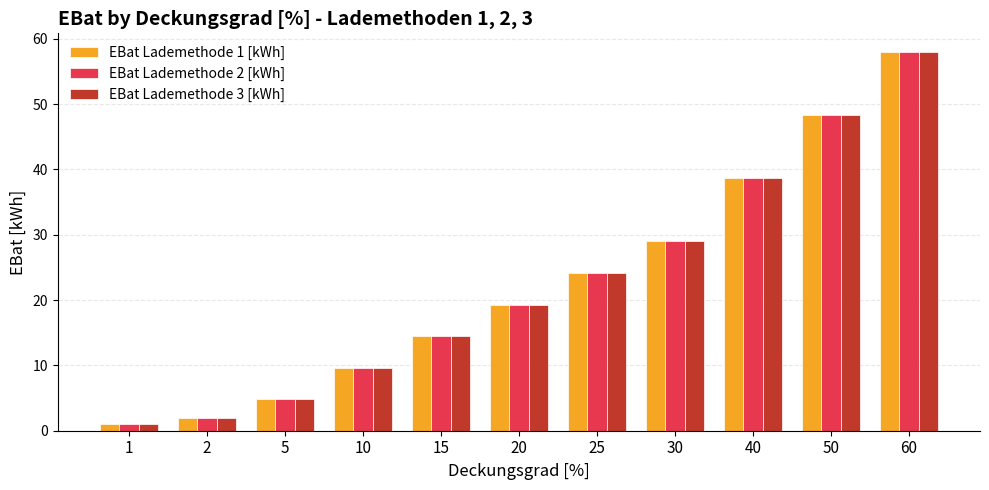

What is the sum of the EBat Lademethode 2 [kWh] values at 5 and 2?

6.8